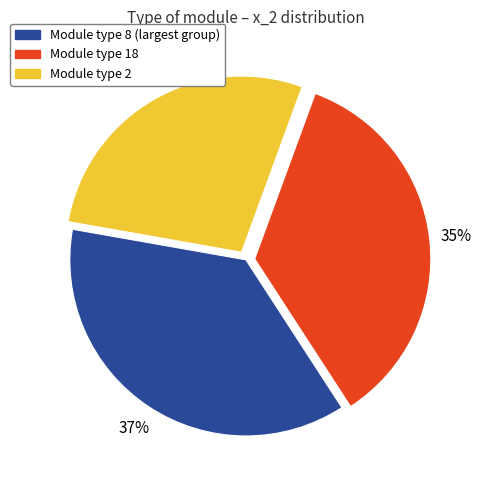

To the nearest percent, what portion does Module type 18 represent?

35%